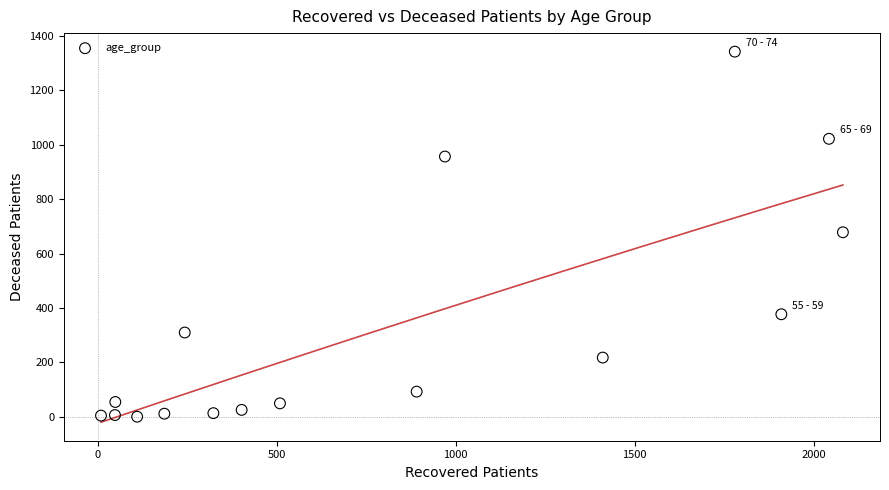

What is the range of Y values (max minus min)?

1340